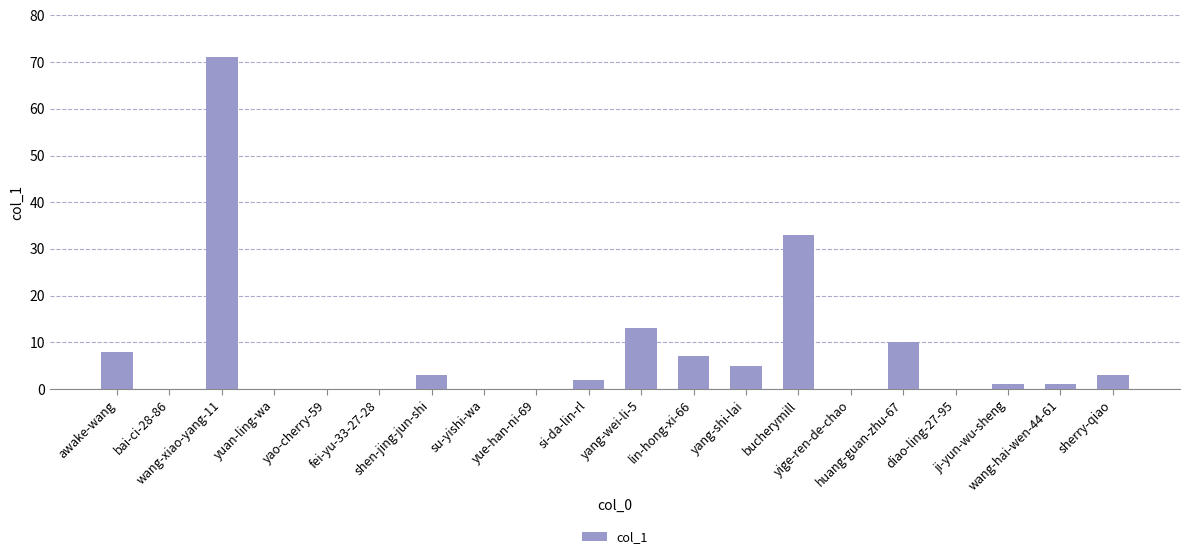

What is the greatest value displayed?

71